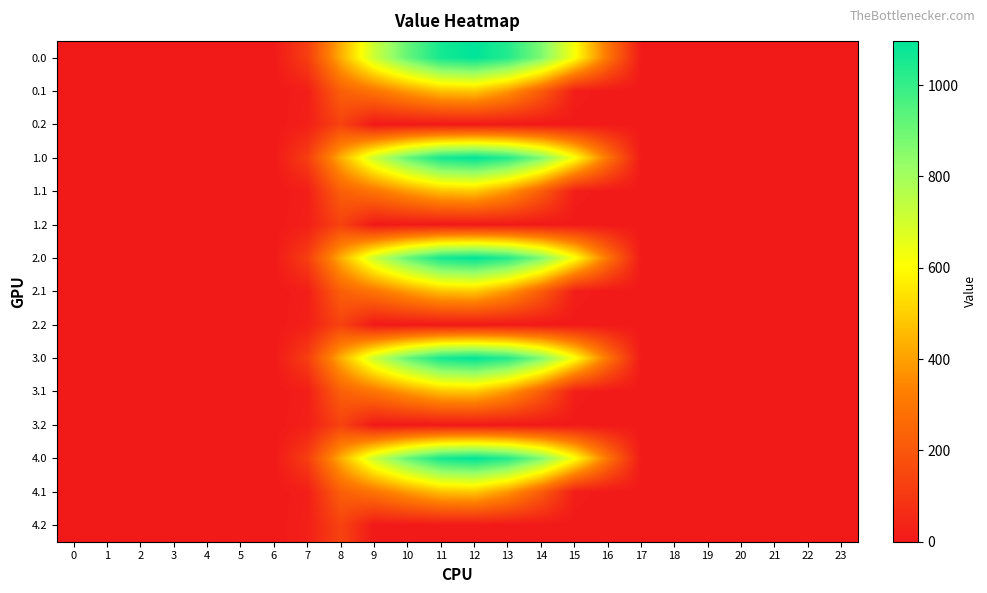

Between 4 and 0, which is larger?

4